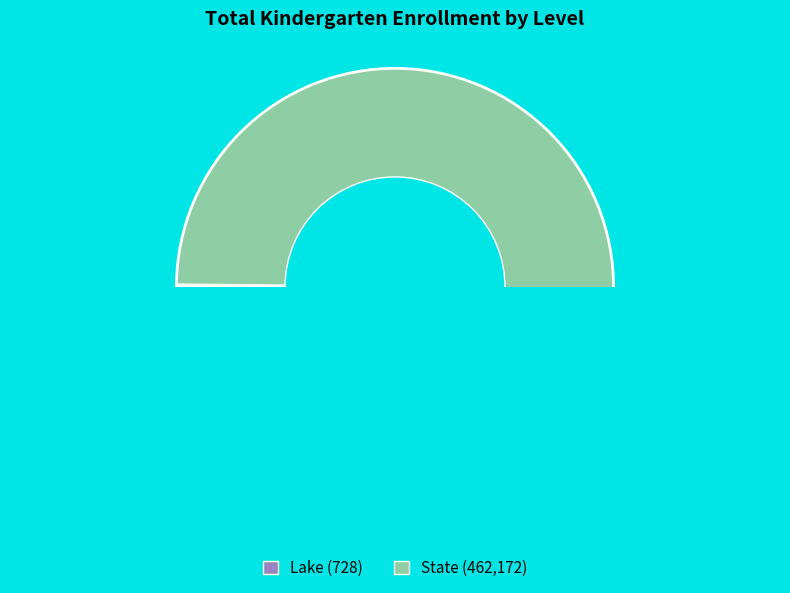

Count the number of slices in the pie.

2